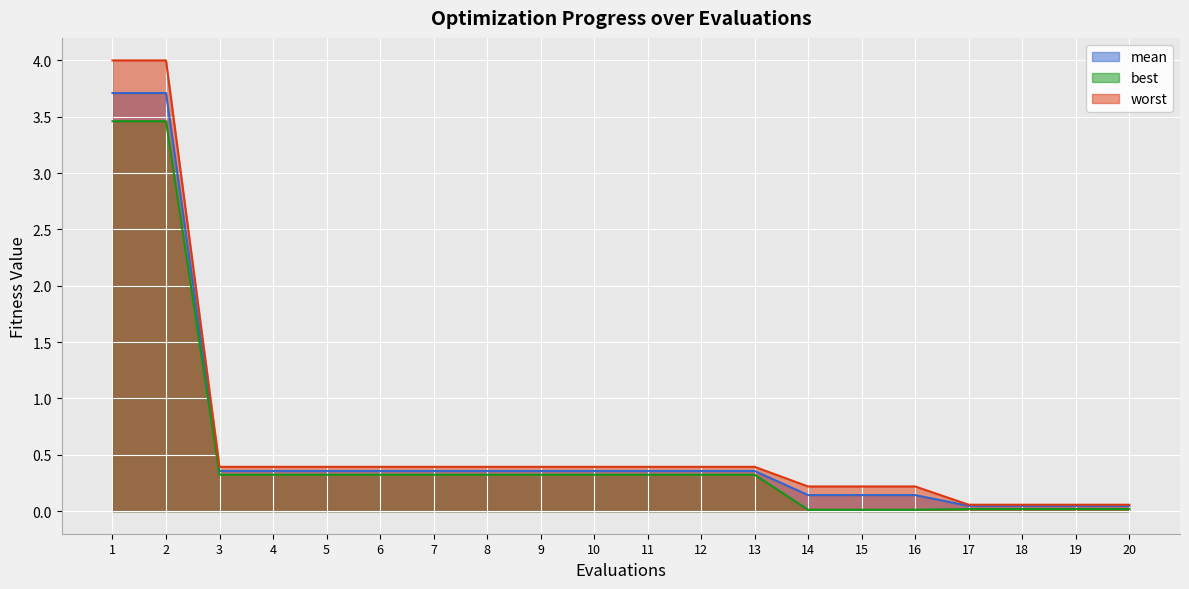

Reading right to left, extract all data points from this chart.

mean: 20=0.0	19=0.0	18=0.0	17=0.0	16=0.1	15=0.1	14=0.1	13=0.4	12=0.4	11=0.4	10=0.4	9=0.4	8=0.4	7=0.4	6=0.4	5=0.4	4=0.4	3=0.4	2=3.7	1=3.7
best: 20=0.0	19=0.0	18=0.0	17=0.0	16=0.0	15=0.0	14=0.0	13=0.3	12=0.3	11=0.3	10=0.3	9=0.3	8=0.3	7=0.3	6=0.3	5=0.3	4=0.3	3=0.3	2=3.5	1=3.5
worst: 20=0.1	19=0.1	18=0.1	17=0.1	16=0.2	15=0.2	14=0.2	13=0.4	12=0.4	11=0.4	10=0.4	9=0.4	8=0.4	7=0.4	6=0.4	5=0.4	4=0.4	3=0.4	2=4.0	1=4.0